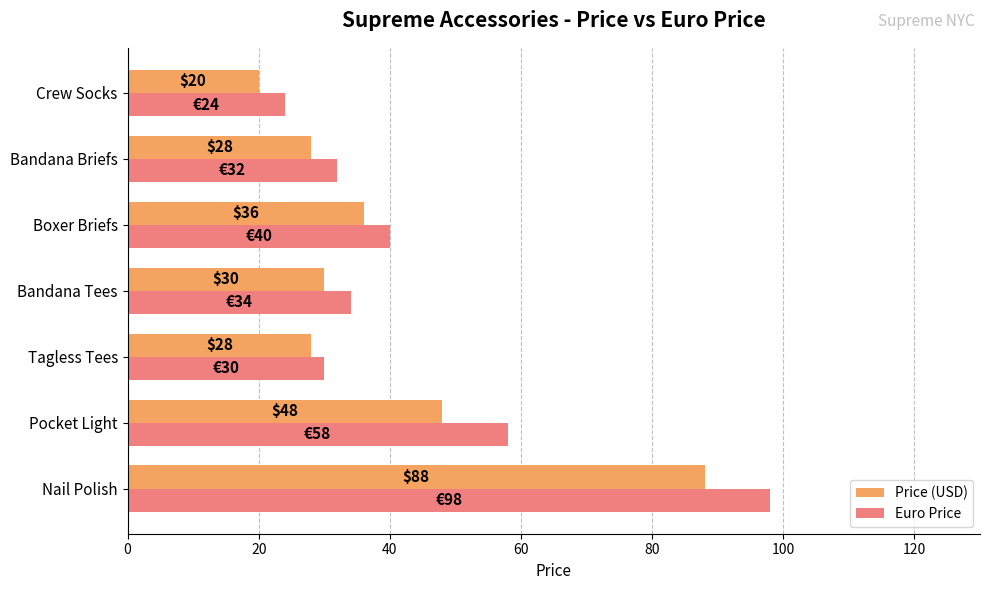

List the labels in order of Euro Price value, smallest first.

Crew Socks, Tagless Tees, Bandana Briefs, Bandana Tees, Boxer Briefs, Pocket Light, Nail Polish